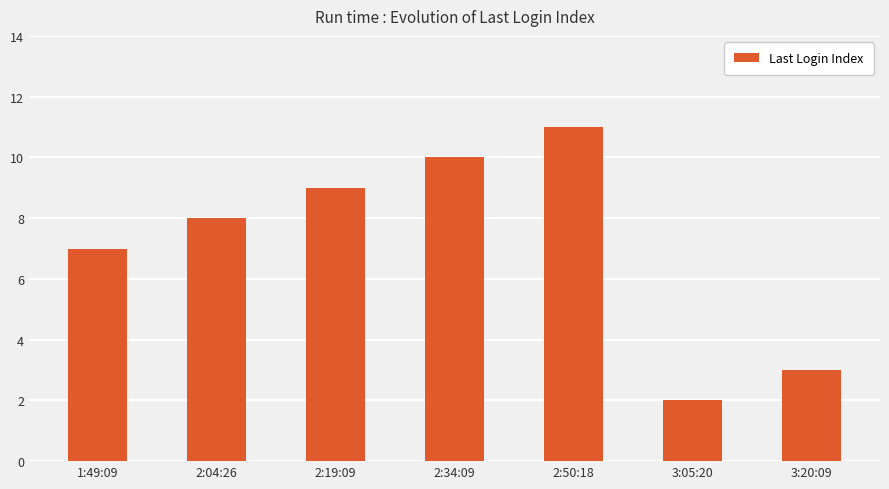

How many values are below 8?

3